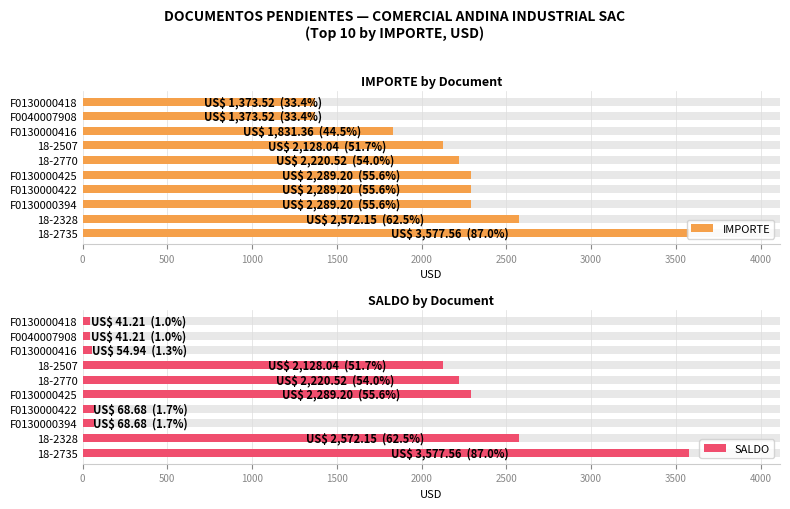

At how many categories does at least one series exceed 2390?

2